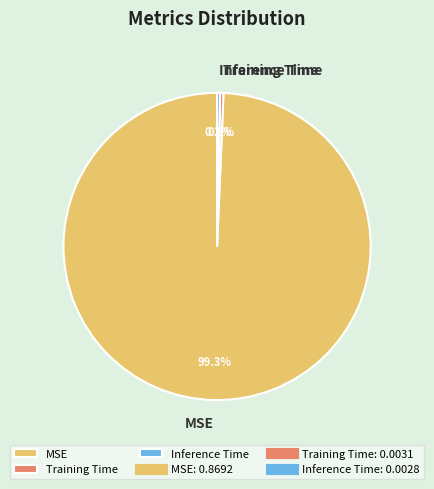

What is the total percentage of Inference Time and MSE?

99.7%